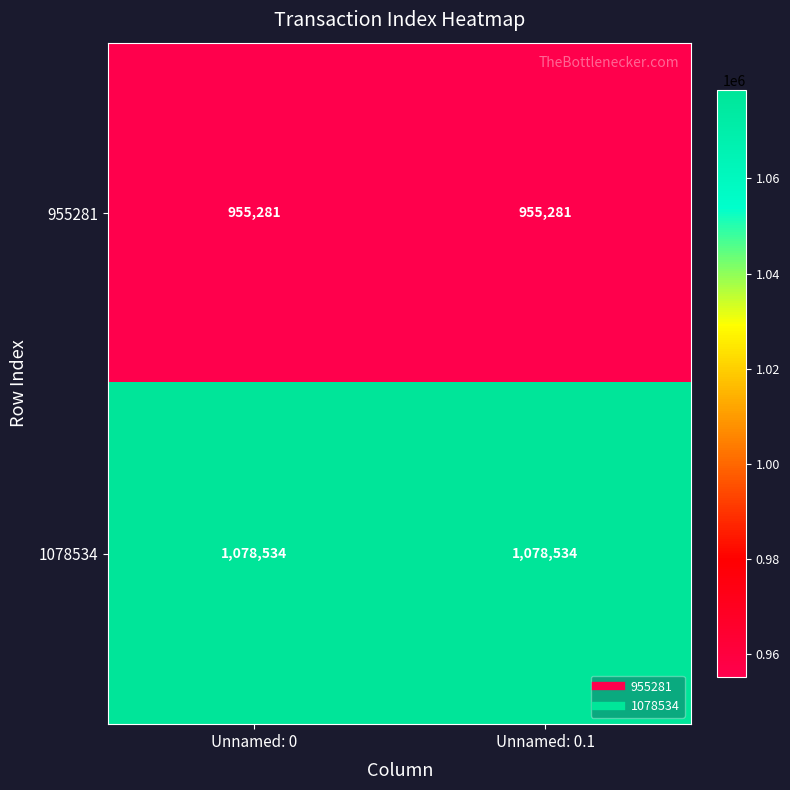

What is the sum of the 955281 values at Unnamed: 0.1 and Unnamed: 0?

1910562